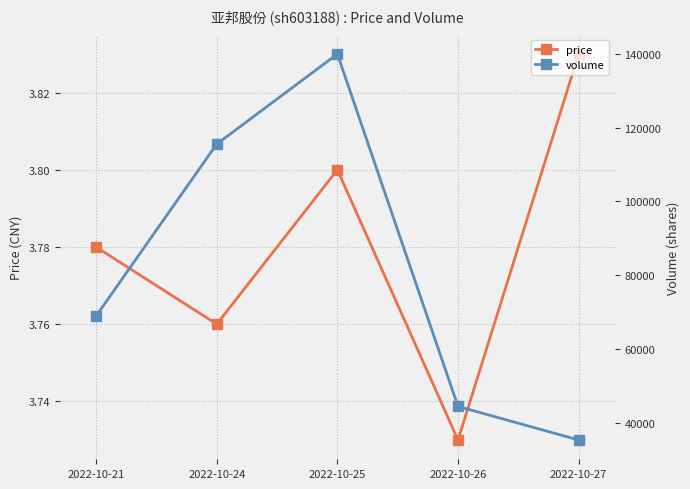

Does the chart display data point markers on the line(s)?

Yes